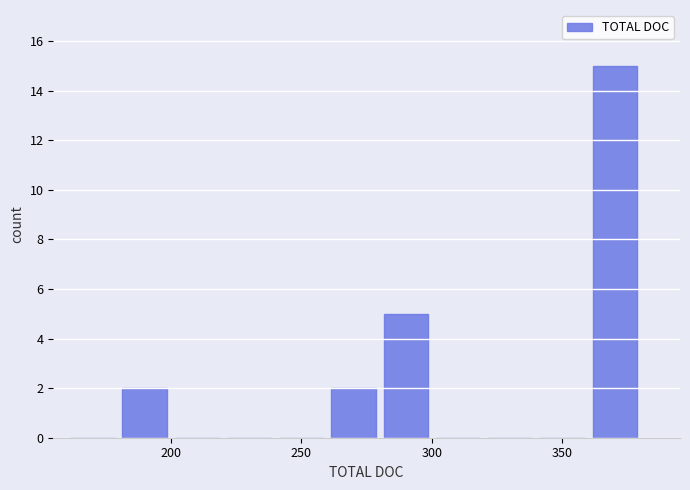

Over which range of the x-axis is the bar tallest?

360 to 380